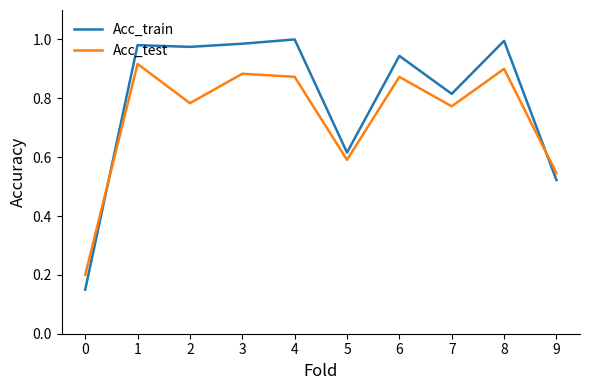

What is the total value across all series at 7?

1.6